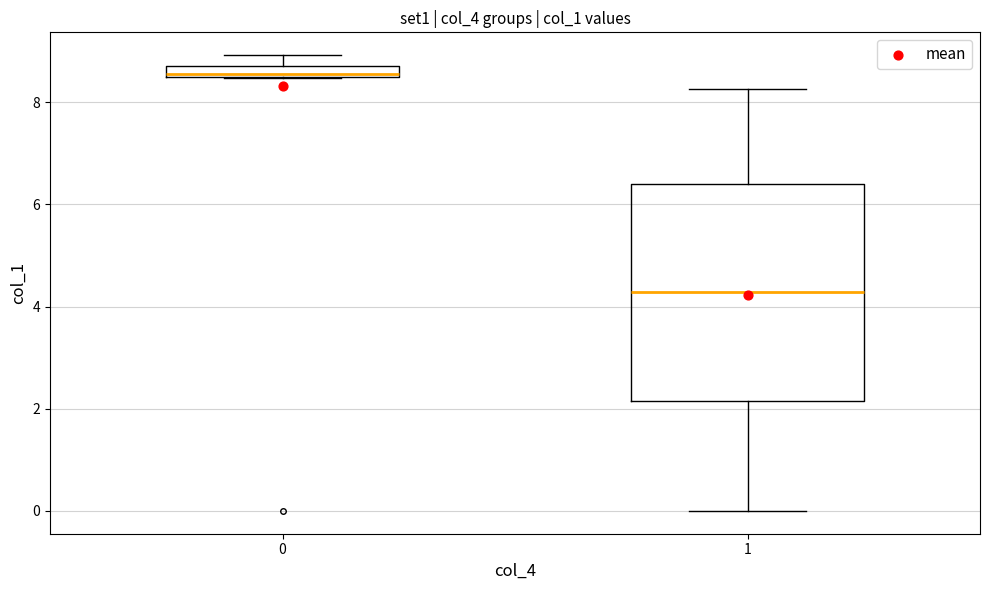

Where is the lower edge of the box at x = 0 on the y-axis? The values are not printed on the chart, so give them approximately, as read against the axis.

8.4